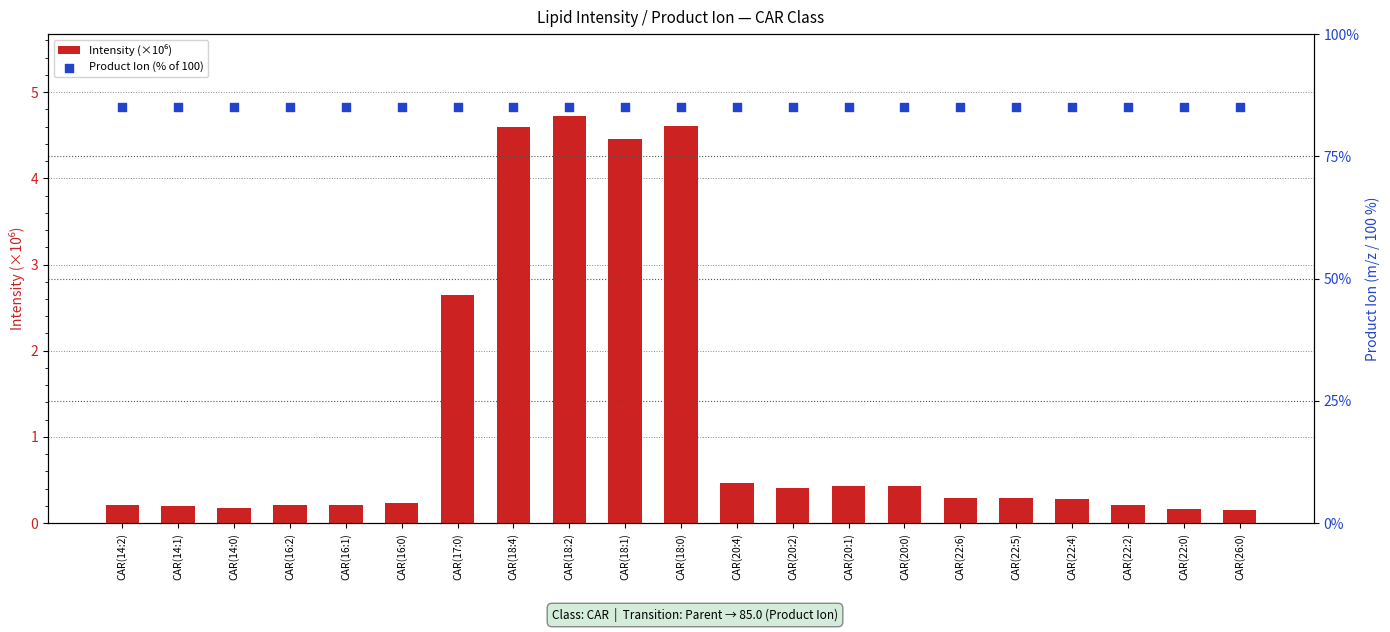

At how many categories does at least one series exceed 15?

21